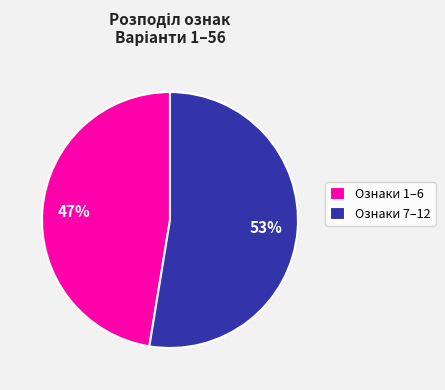

Is it true that Ознаки 1–6 is 42% of the pie?

False